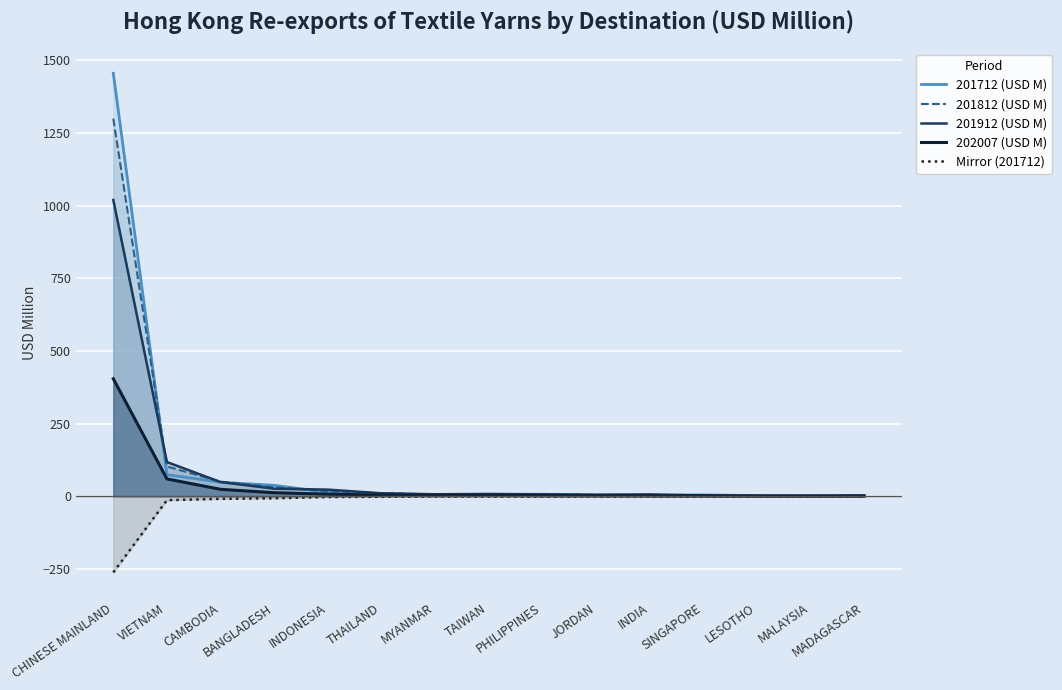

What is the value of the 202007 (USD M) point at the 14th from the left?

0.7